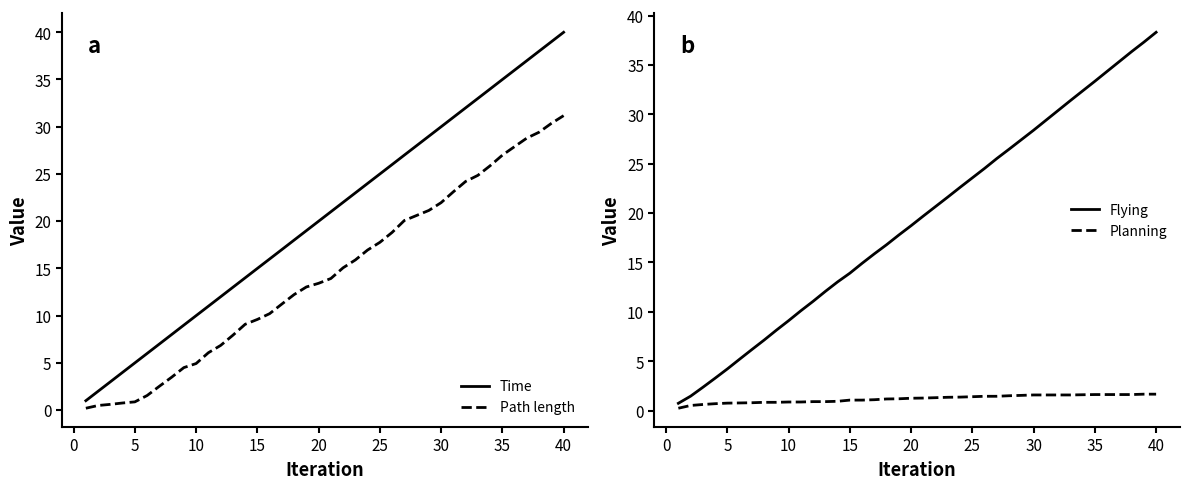

Reading left to right, extract all data points from this chart.

Time: 1.0	2.0	3.0	4.0	5.0	6.0	7.0	8.0	9.0	10.0	11.0	12.0	13.0	14.0	15.0	16.0	17.0	18.0	19.0	20.0	21.0	22.0	23.0	24.0	25.0	26.0	27.0	28.0	29.0	30.0	31.0	32.0	33.0	34.0	35.0	36.0	37.0	38.0	39.0	40.0
Path length: 0.2	0.5	0.6	0.7	0.9	1.5	2.5	3.5	4.5	4.9	6.1	6.8	7.9	9.1	9.6	10.2	11.2	12.2	13.0	13.4	13.9	15.1	15.9	16.9	17.7	18.8	20.1	20.6	21.1	22.0	23.1	24.2	24.8	25.9	27.0	27.9	28.8	29.4	30.3	31.2
Flying: 0.7	1.5	2.4	3.3	4.2	5.2	6.2	7.1	8.1	9.1	10.1	11.1	12.1	13.0	13.9	14.9	15.9	16.8	17.8	18.7	19.7	20.7	21.6	22.6	23.6	24.5	25.5	26.5	27.4	28.4	29.4	30.4	31.4	32.4	33.4	34.4	35.4	36.4	37.3	38.3
Planning: 0.2	0.5	0.6	0.7	0.8	0.8	0.8	0.8	0.8	0.9	0.9	0.9	0.9	0.9	1.1	1.1	1.1	1.2	1.2	1.3	1.3	1.3	1.4	1.4	1.4	1.5	1.5	1.5	1.5	1.6	1.6	1.6	1.6	1.6	1.6	1.6	1.6	1.6	1.7	1.7